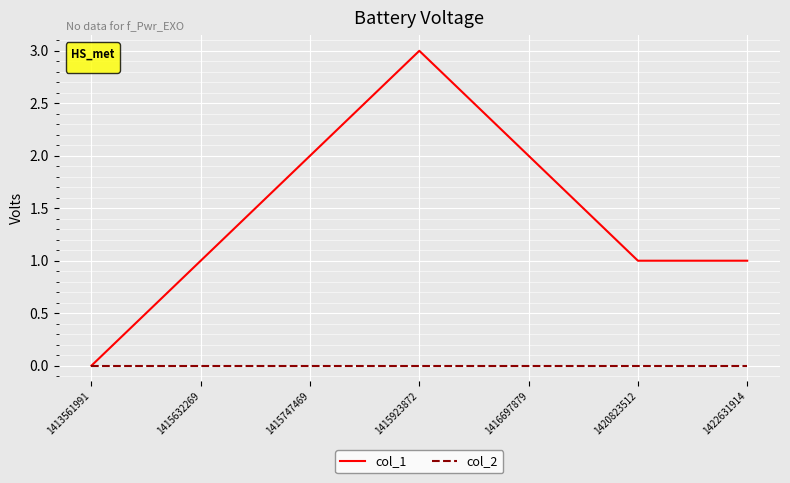

At which category is the sum across all series the highest?

1415923872